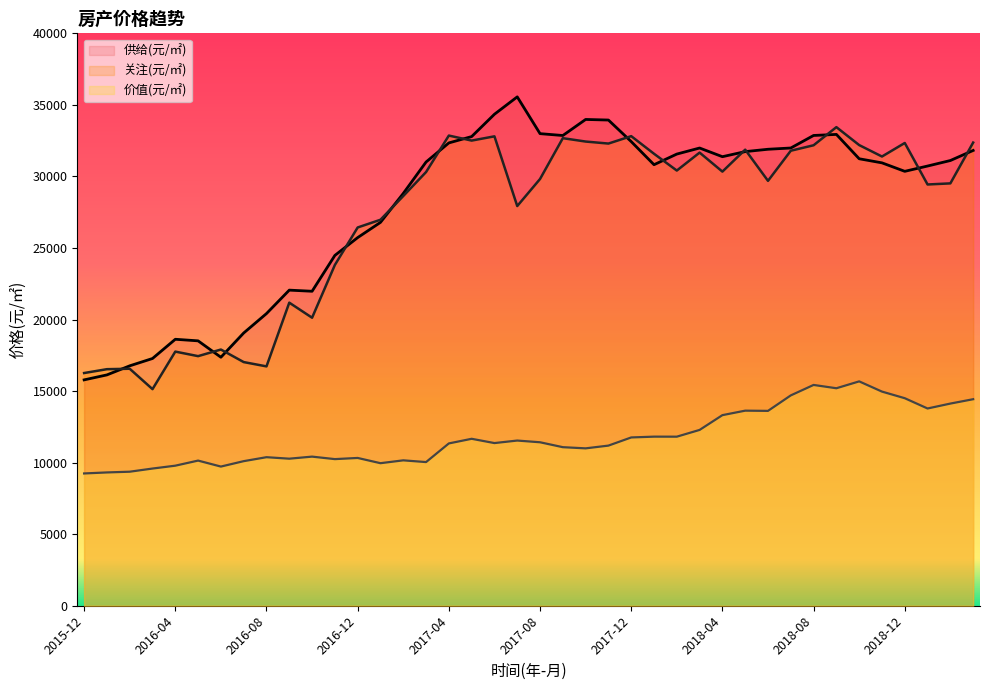

Between 2017-09 and 2016-06, which series saw the biggest shift?

供给(元/㎡)